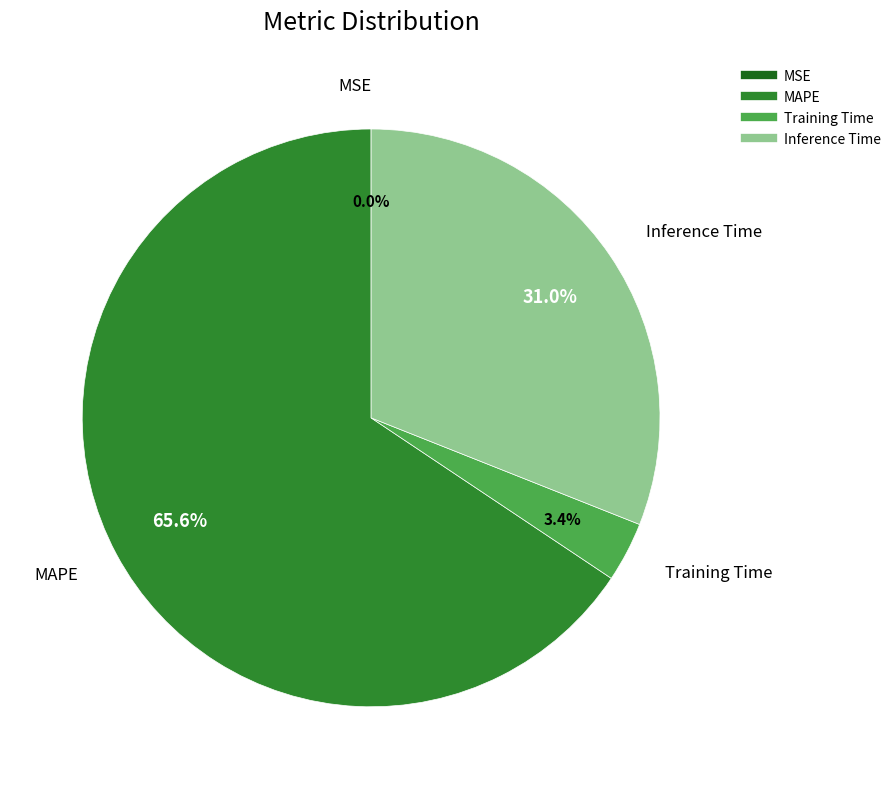

What is the largest slice in the pie chart?

MAPE